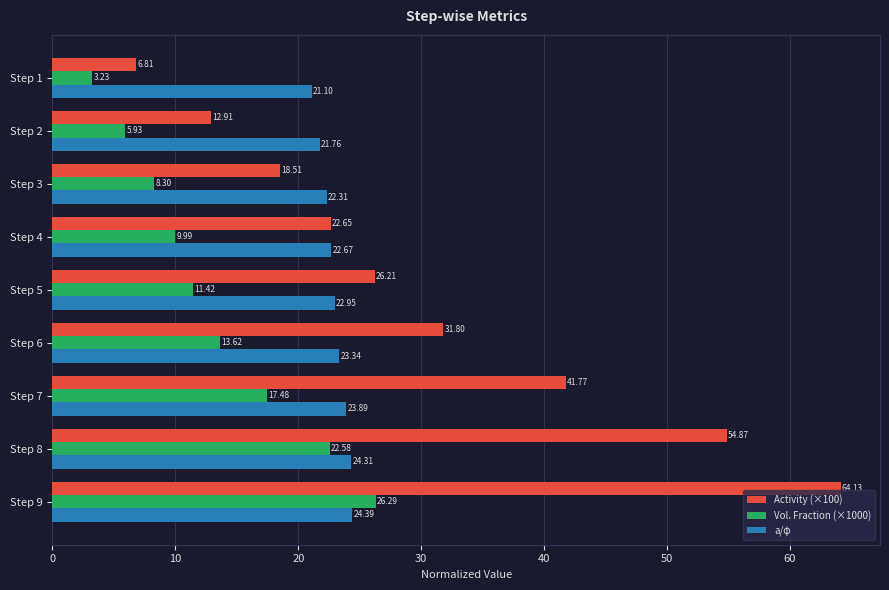

List the series in order of their peak value, lowest first.

a/φ, Vol. Fraction (×1000), Activity (×100)